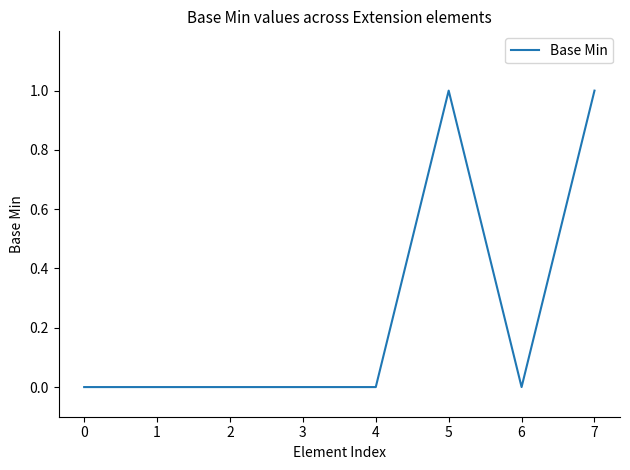

What is the change in value from 0 to 7?

+1